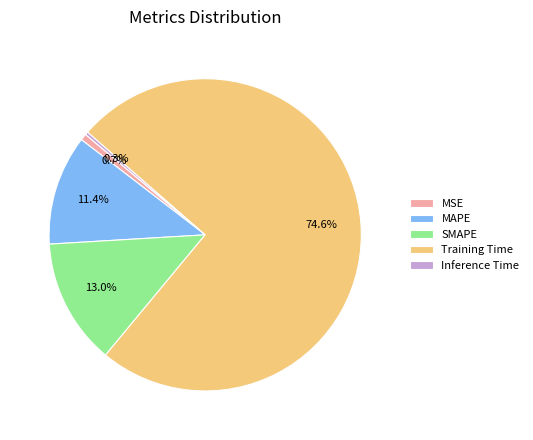

What is the total percentage of SMAPE and Training Time?

87.6%